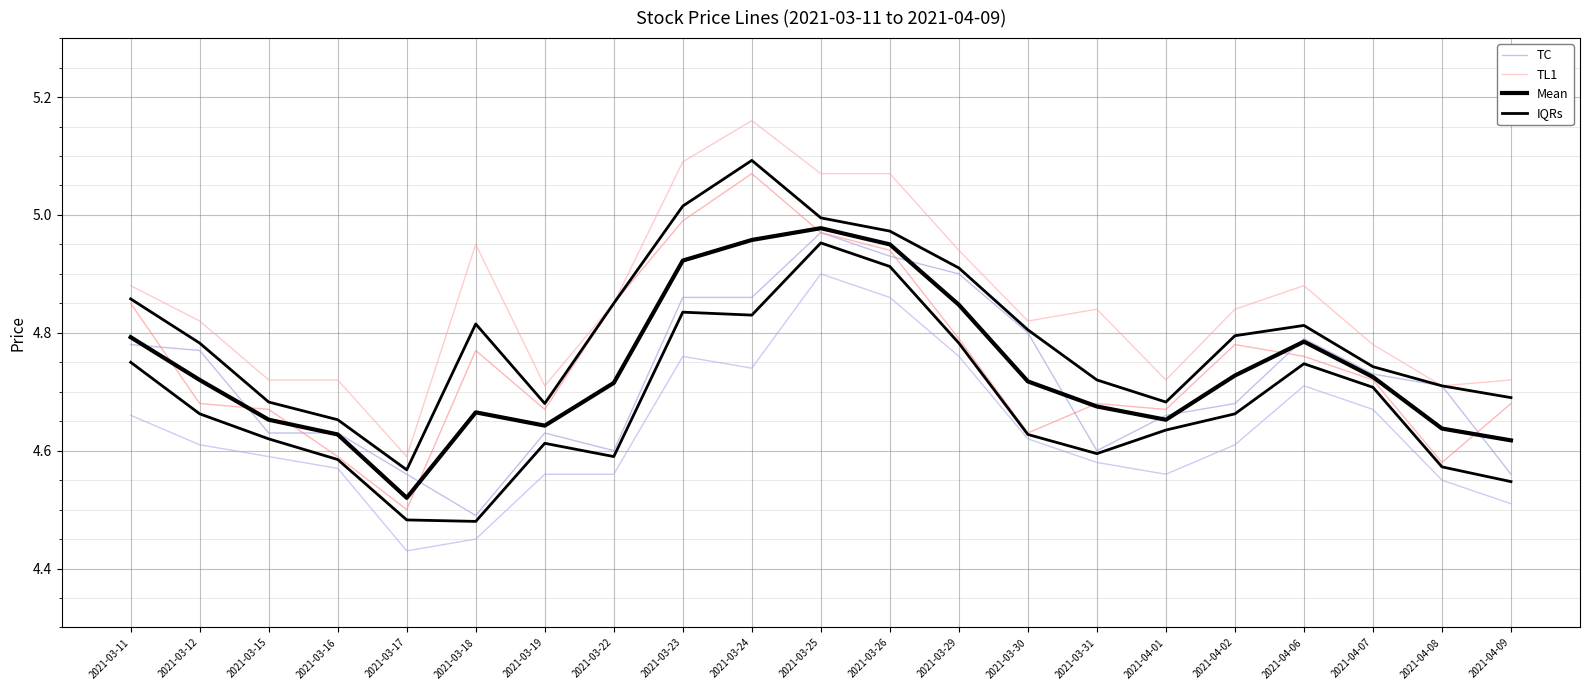

True or false: TL1 and Mean cross at least once.

False